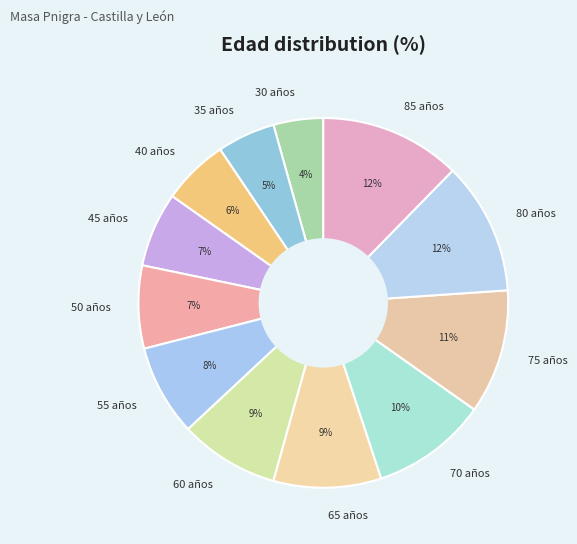

To the nearest percent, what is the combined percentage of 30 and 55?

12%